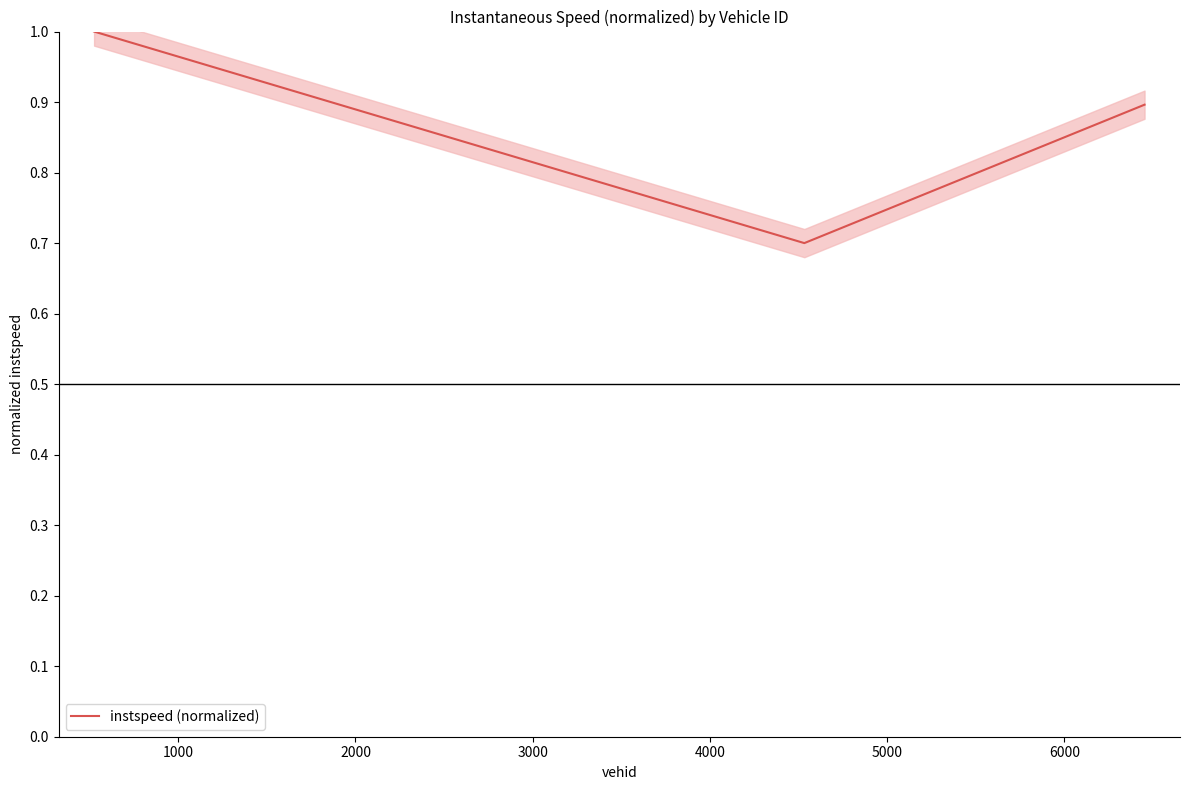

Is it true that the value at 1000 is 0.9?

False